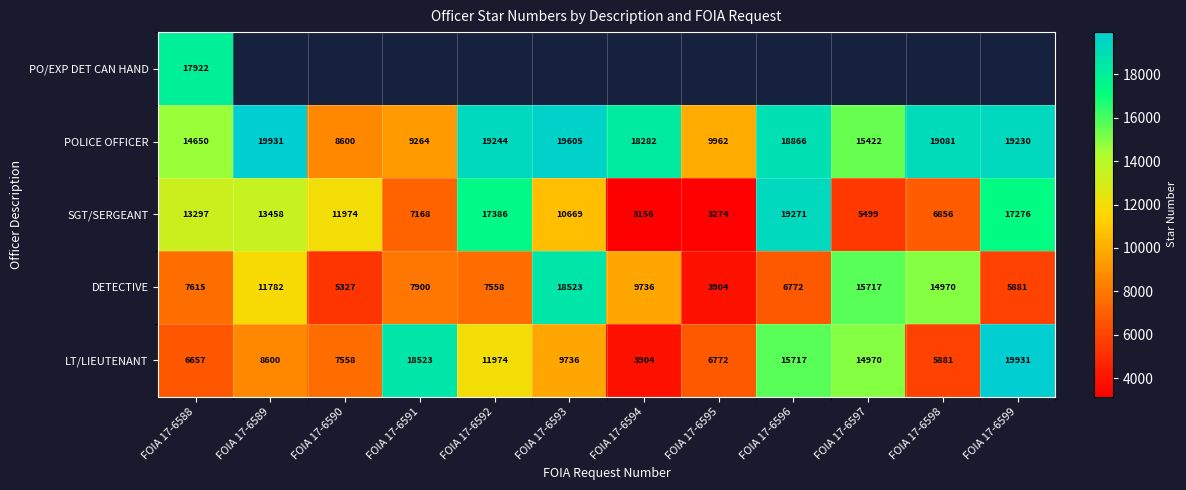

Rank the categories by SGT/SERGEANT value from lowest to highest.

FOIA 17-6594, FOIA 17-6595, FOIA 17-6597, FOIA 17-6598, FOIA 17-6591, FOIA 17-6593, FOIA 17-6590, FOIA 17-6588, FOIA 17-6589, FOIA 17-6599, FOIA 17-6592, FOIA 17-6596